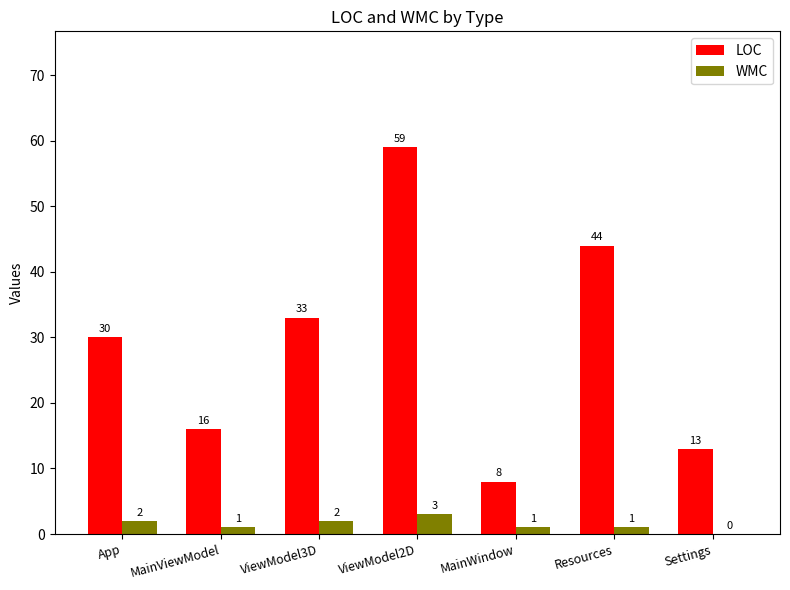

Reading left to right, extract all data points from this chart.

LOC: 30	16	33	59	8	44	13
WMC: 2	1	2	3	1	1	0